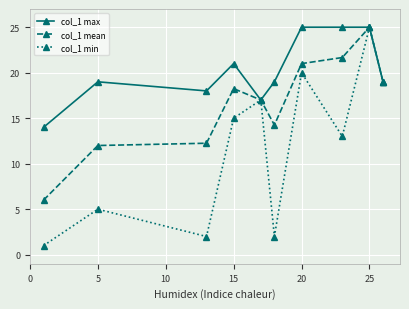

Which series has the largest range (max minus min)?

col_1 min